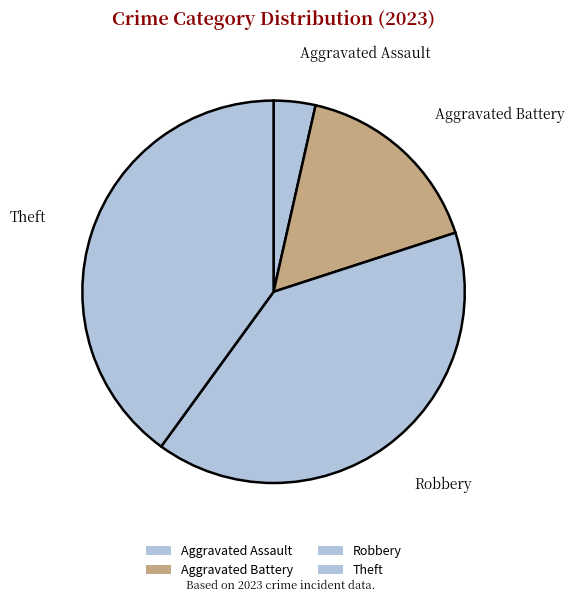

How many slices are in this pie chart?

4